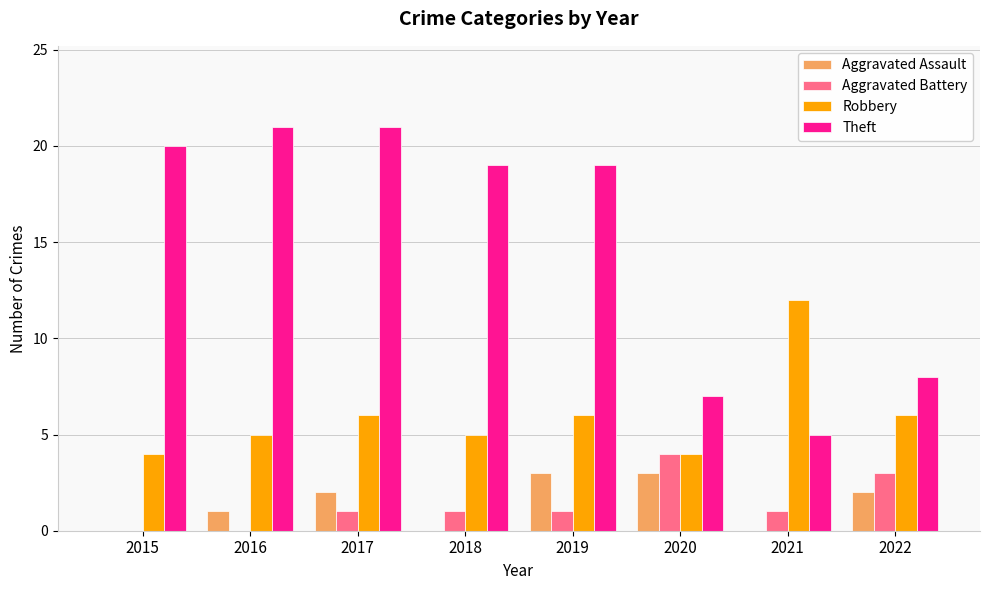

At which label is Theft closest to 13?

2022